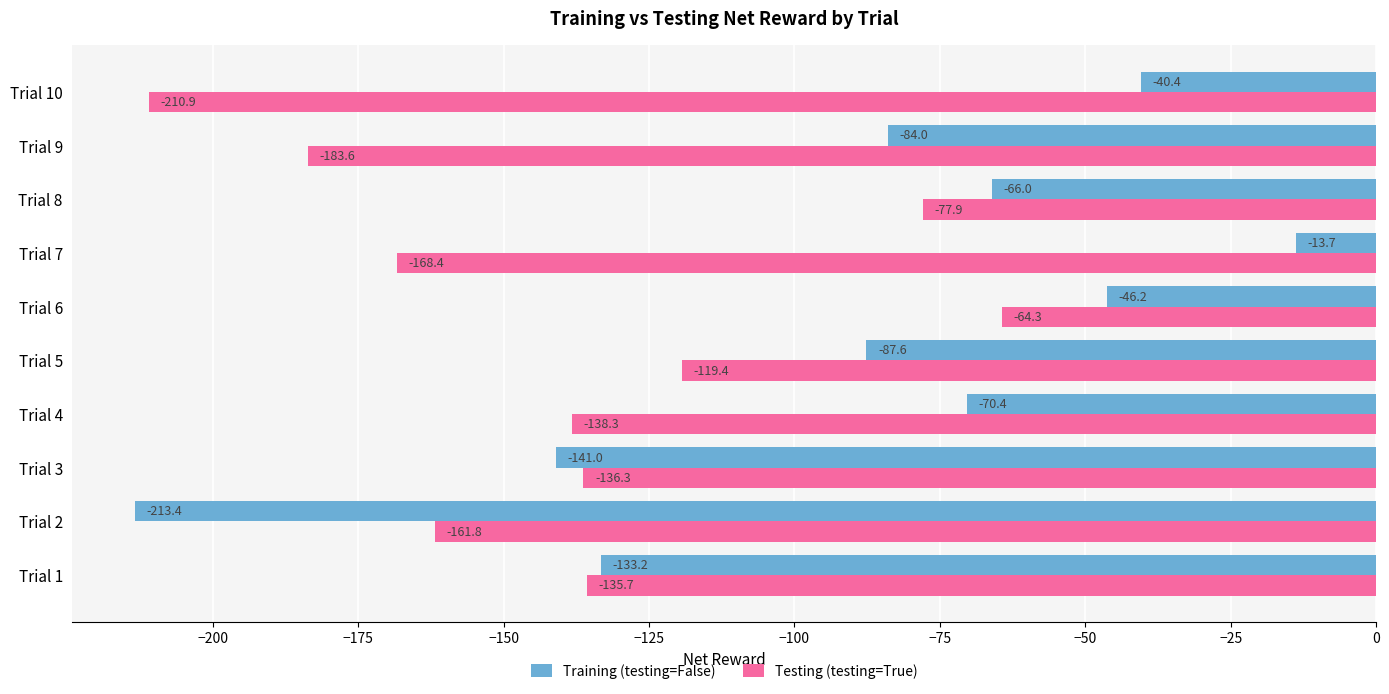

The value of Testing (testing=True) at Trial 8 is -131.0. True or false?

False